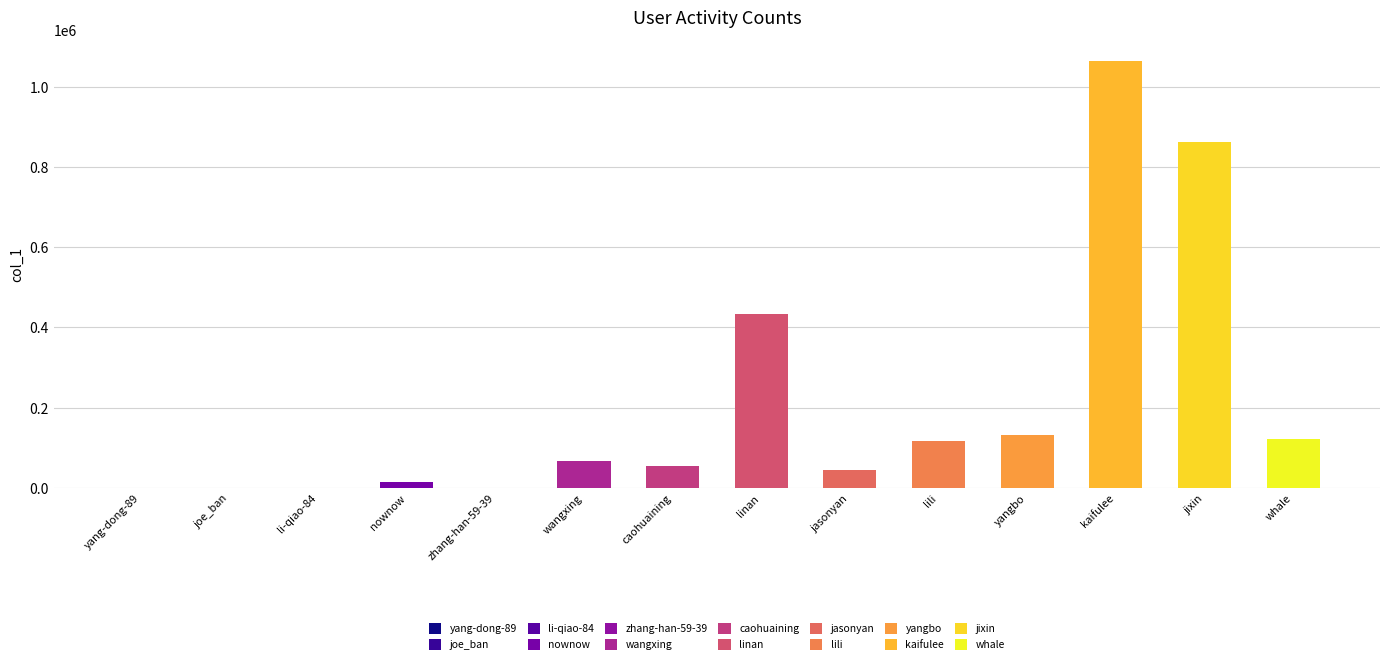

What is the value of the 13th bar from the left?

862229